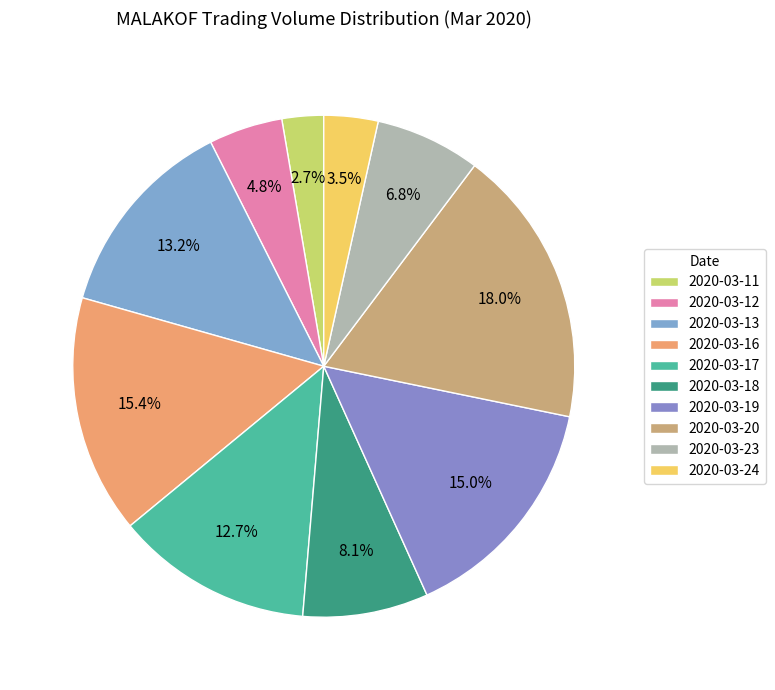

Is it true that 2020-03-17 is 13% of the pie?

True